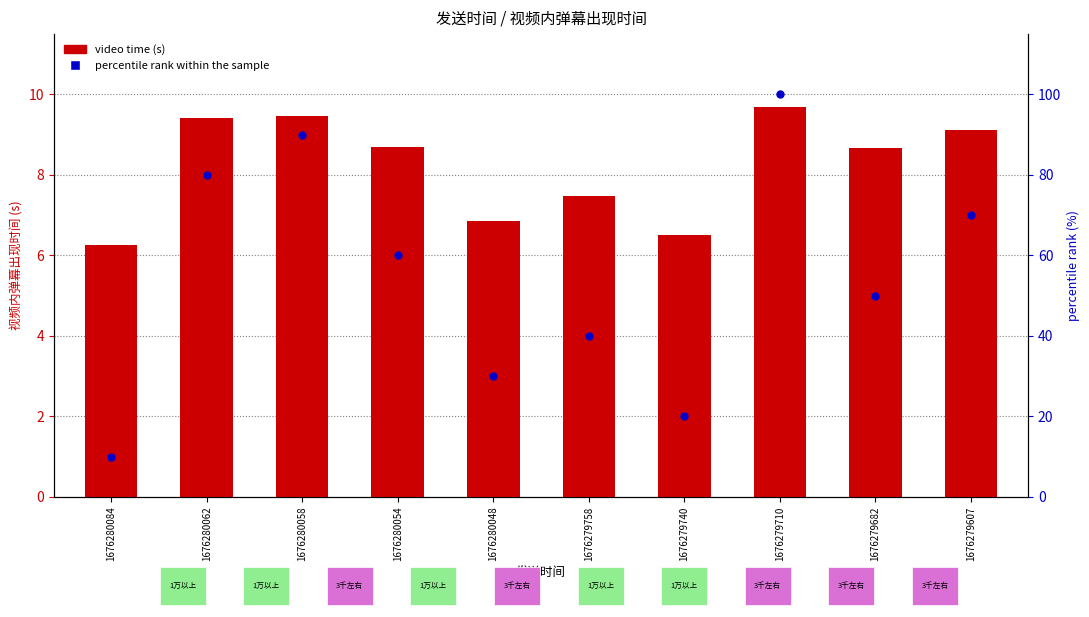

Is the value of percentile rank within the sample at 1676279740 greater than the value of video time (s) at 1676279758?

Yes